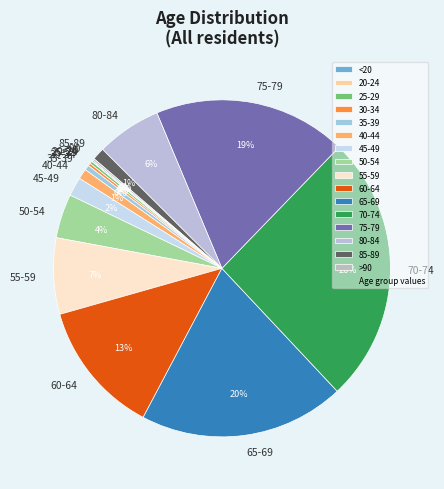

To the nearest percent, what is the average slice percentage?

6%